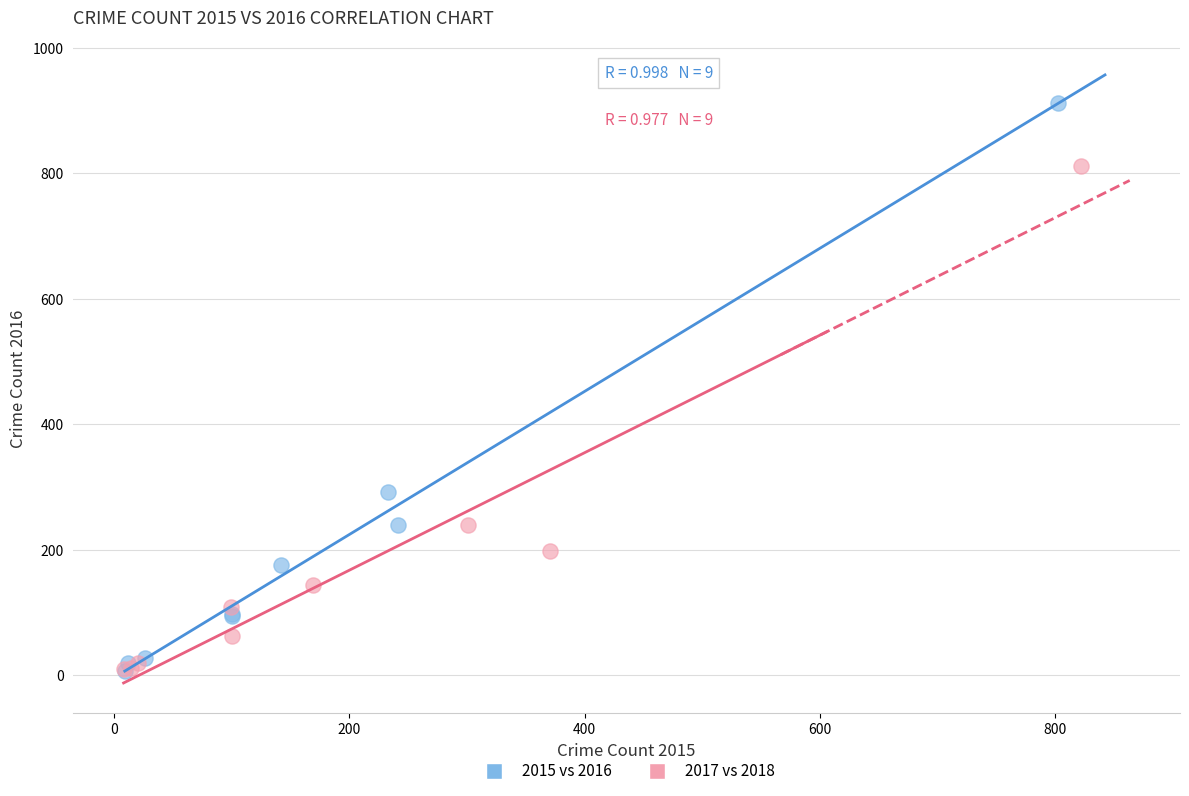

What are all the series names shown in the legend?

2015 vs 2016, 2017 vs 2018